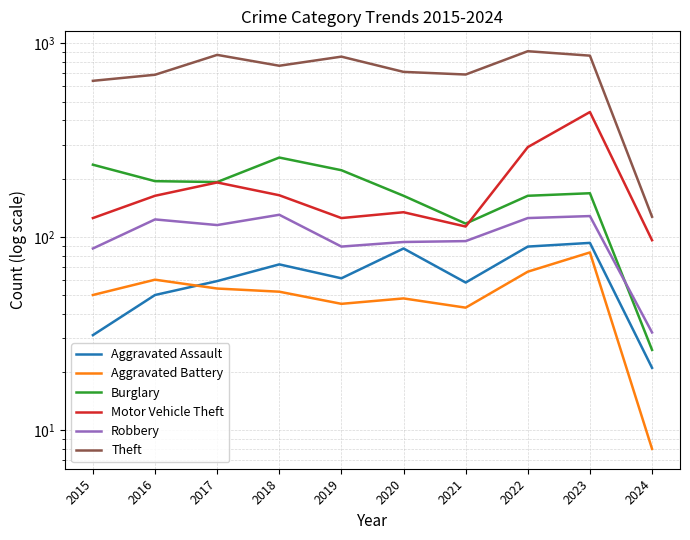

How many series are shown in this chart?

6